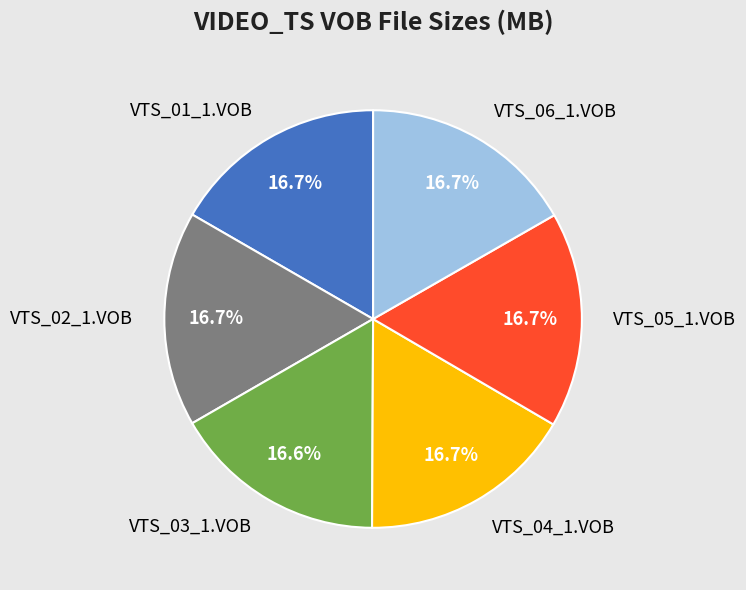

What percentage is NOT represented by VTS_01_1.VOB?

83.3%